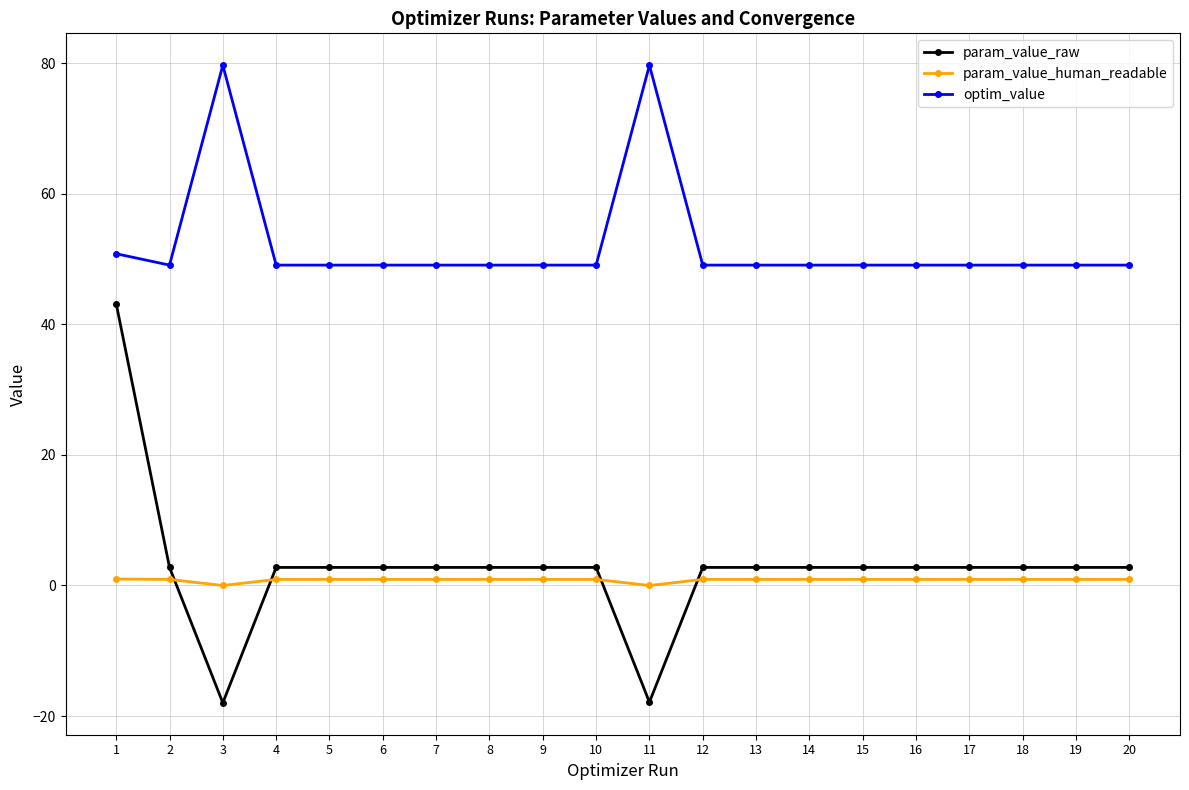

What is the minimum value shown in the chart?

-18.0